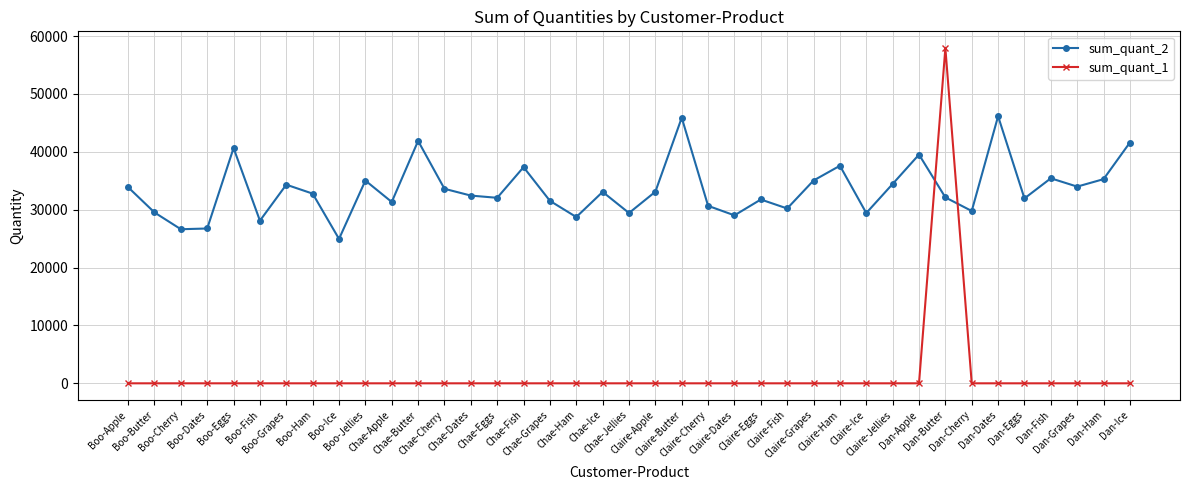

True or false: sum_quant_2 has more than 1 points higher than both neighbors.

True